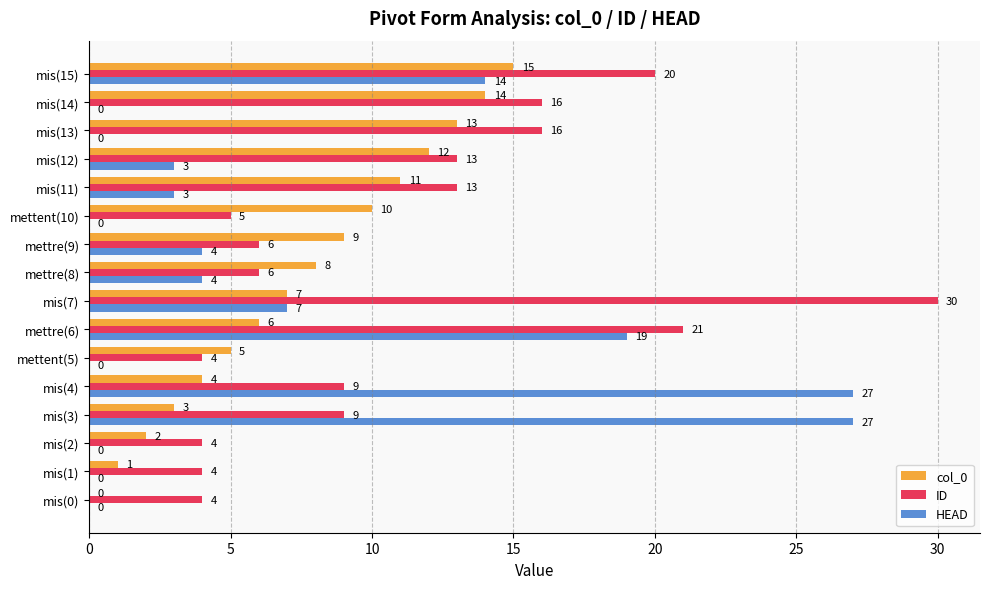

The col_0 series shows 8 at mettre(8). True or false?

True